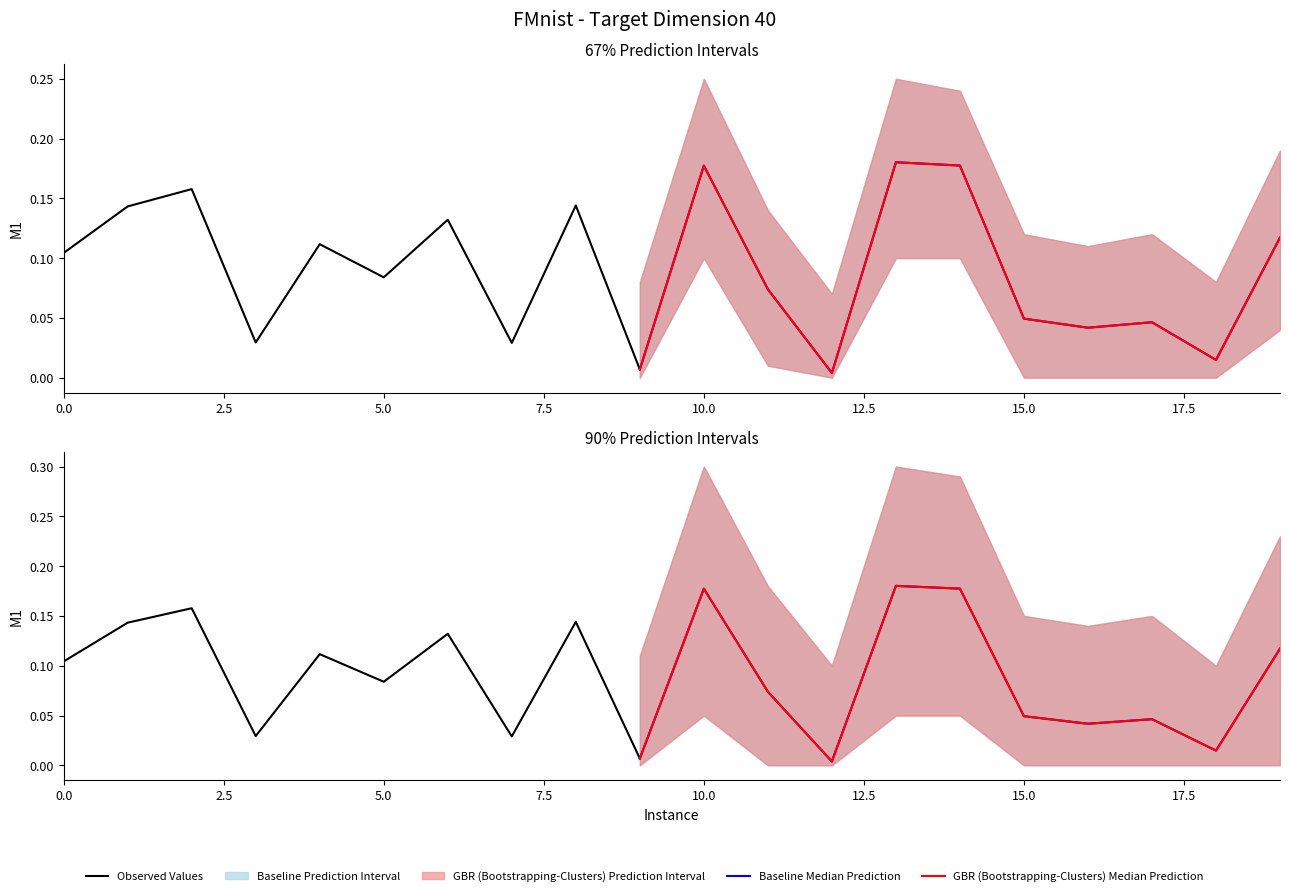

Reading left to right, what are all the values shown in this chart?

M1: 0.1	0.1	0.2	0.0	0.1	0.1	0.1	0.0	0.1	0.0	0.2	0.1	0.0	0.2	0.2	0.0	0.0	0.0	0.0	0.1
M1_upper: 0.2	0.2	0.2	0.1	0.2	0.1	0.2	0.1	0.2	0.1	0.2	0.1	0.1	0.2	0.2	0.1	0.1	0.1	0.1	0.2
M1_lower: 0.0	0.1	0.1	0.0	0.1	0.0	0.1	0.0	0.1	0.0	0.1	0.0	0.0	0.1	0.1	0.0	0.0	0.0	0.0	0.0
M1_upper_wide: 0.2	0.3	0.3	0.1	0.2	0.2	0.2	0.1	0.3	0.1	0.3	0.2	0.1	0.3	0.3	0.1	0.1	0.1	0.1	0.2
M1_lower_wide: 0.0	0.0	0.0	0.0	0.0	0.0	0.0	0.0	0.0	0.0	0.1	0.0	0.0	0.1	0.1	0.0	0.0	0.0	0.0	0.0
baseline_median: 0.1	0.1	0.2	0.0	0.1	0.1	0.1	0.0	0.1	0.0	0.2	0.1	0.0	0.2	0.2	0.0	0.0	0.0	0.0	0.1